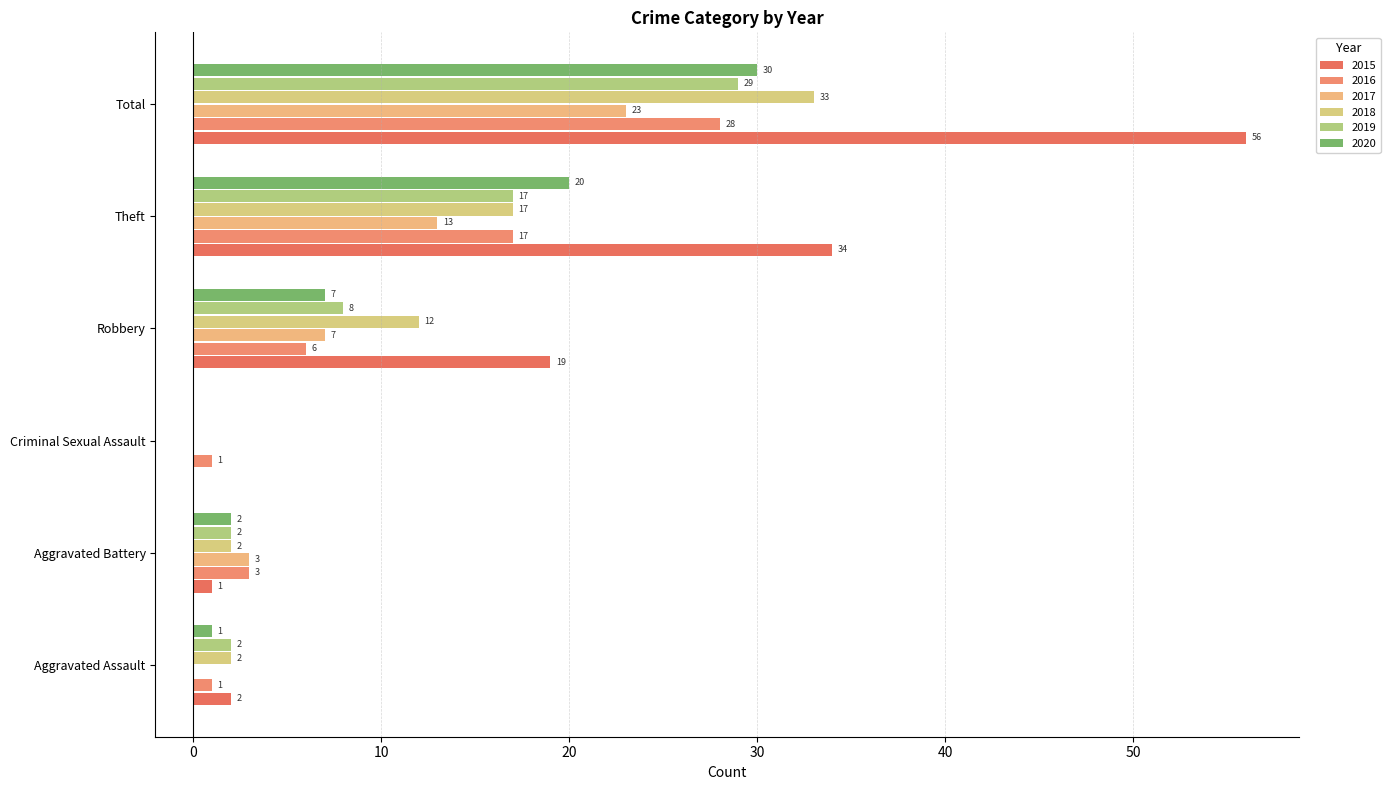

Reading left to right, extract all data points from this chart.

2015: Aggravated Assault=2	Aggravated Battery=1	Criminal Sexual Assault=0	Robbery=19	Theft=34	Total=56
2016: Aggravated Assault=1	Aggravated Battery=3	Criminal Sexual Assault=1	Robbery=6	Theft=17	Total=28
2017: Aggravated Assault=0	Aggravated Battery=3	Criminal Sexual Assault=0	Robbery=7	Theft=13	Total=23
2018: Aggravated Assault=2	Aggravated Battery=2	Criminal Sexual Assault=0	Robbery=12	Theft=17	Total=33
2019: Aggravated Assault=2	Aggravated Battery=2	Criminal Sexual Assault=0	Robbery=8	Theft=17	Total=29
2020: Aggravated Assault=1	Aggravated Battery=2	Criminal Sexual Assault=0	Robbery=7	Theft=20	Total=30